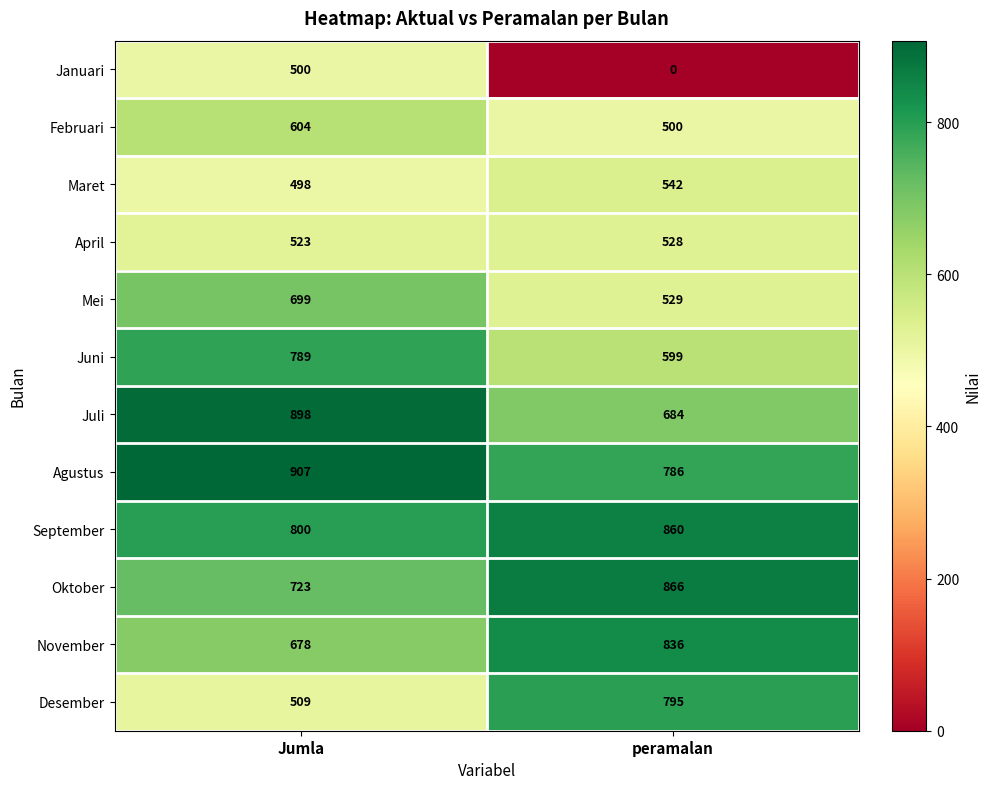

What is the highest value of the Februari series?

604